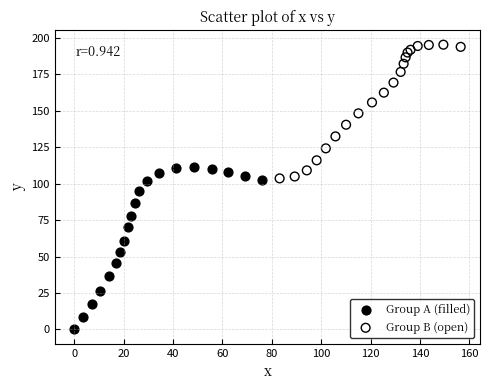

Which series has the largest Y range (max minus min)?

Group A (filled)